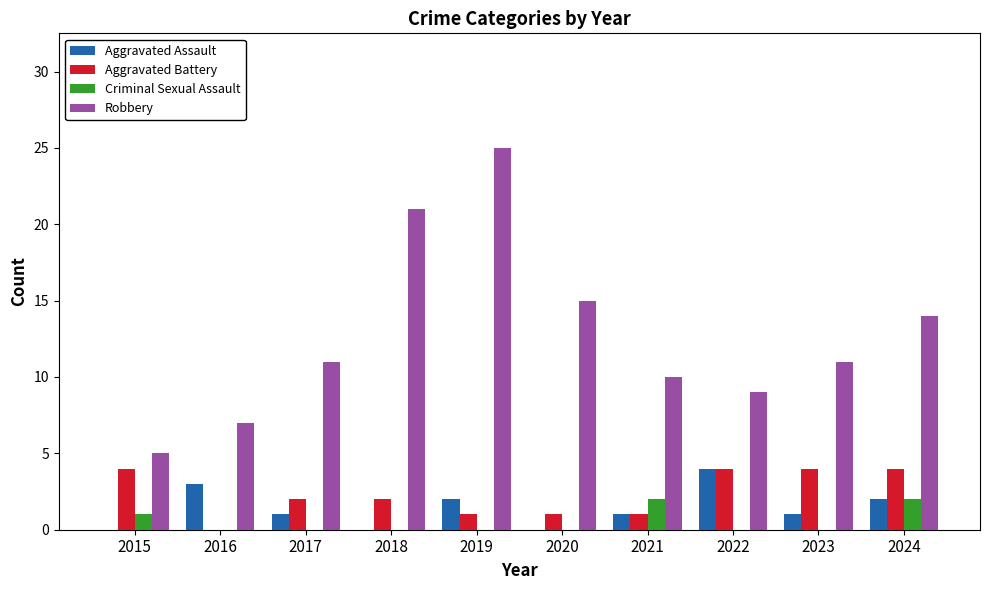

Does the chart contain stacked bars?

No